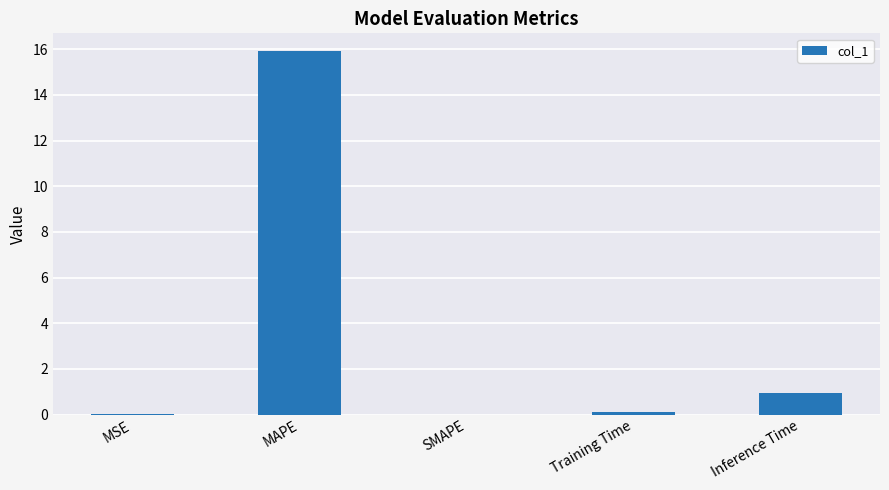

Are the bars horizontal?

No